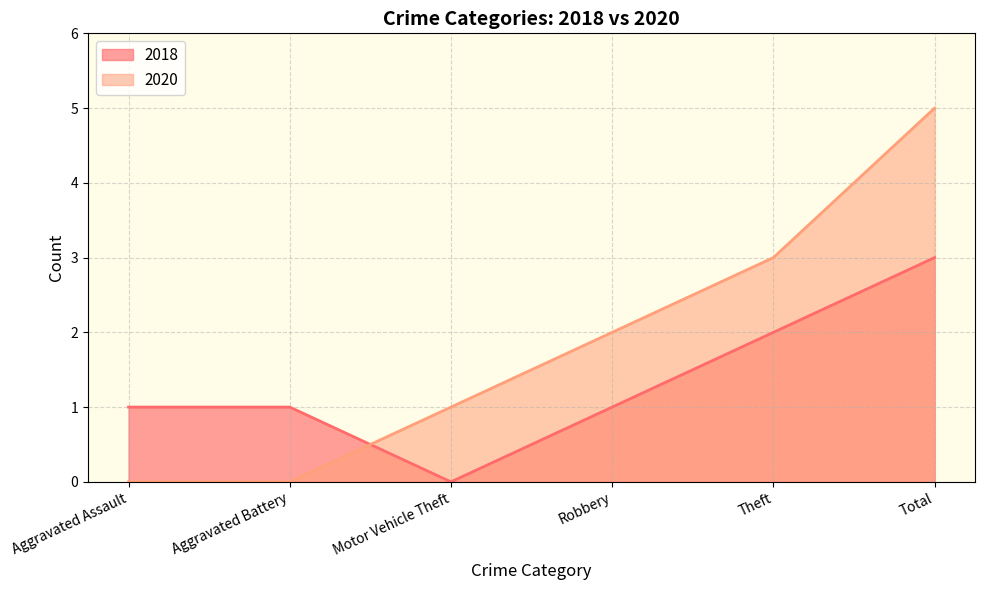

The value of 2018 at Total is 2. True or false?

False